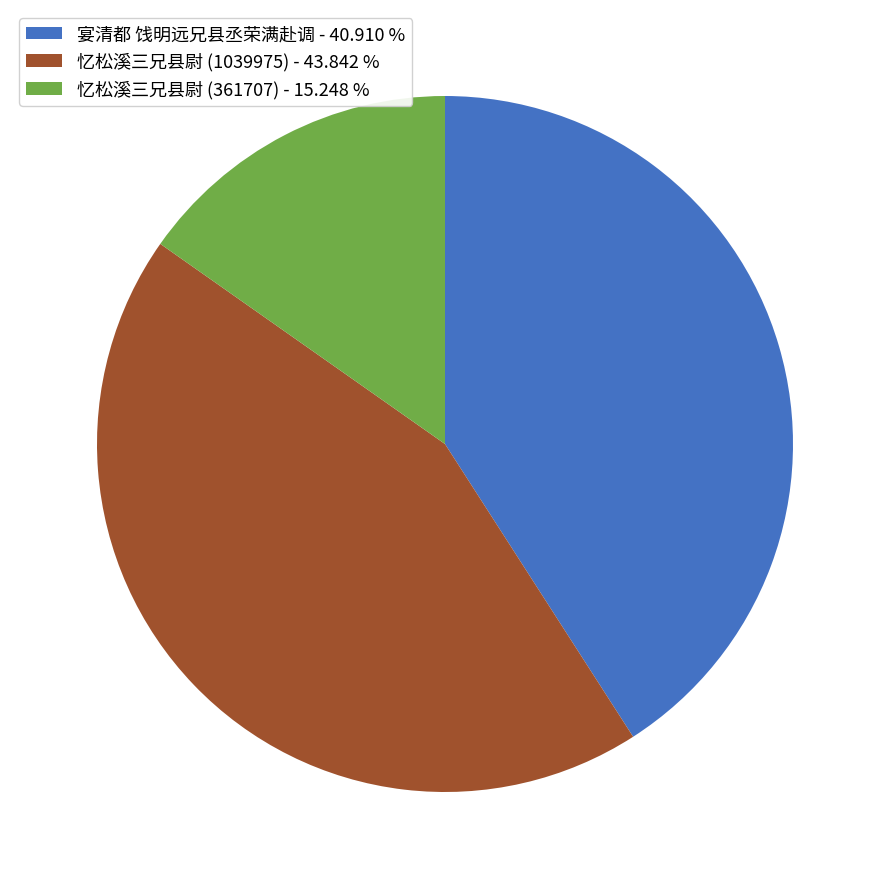

What is the smallest slice in the pie chart?

忆松溪三兄县尉 (361707)